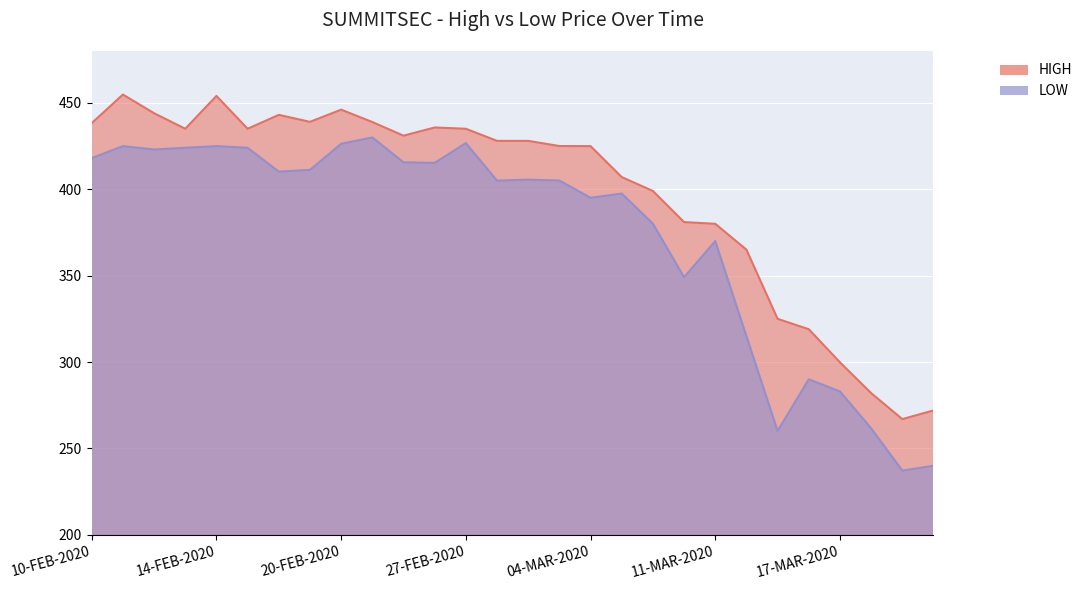

What is the sum of the HIGH values at 13-MAR-2020 and 12-FEB-2020?

769.0